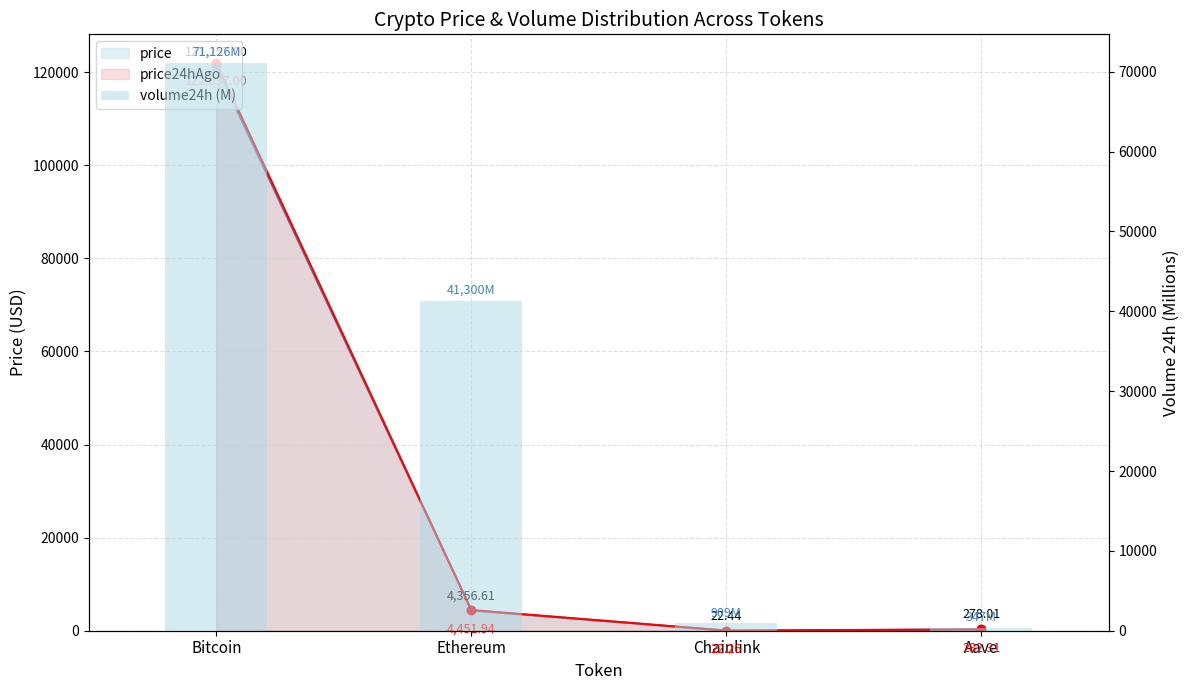

List the labels in order of value, smallest first.

Aave, Chainlink, Ethereum, Bitcoin